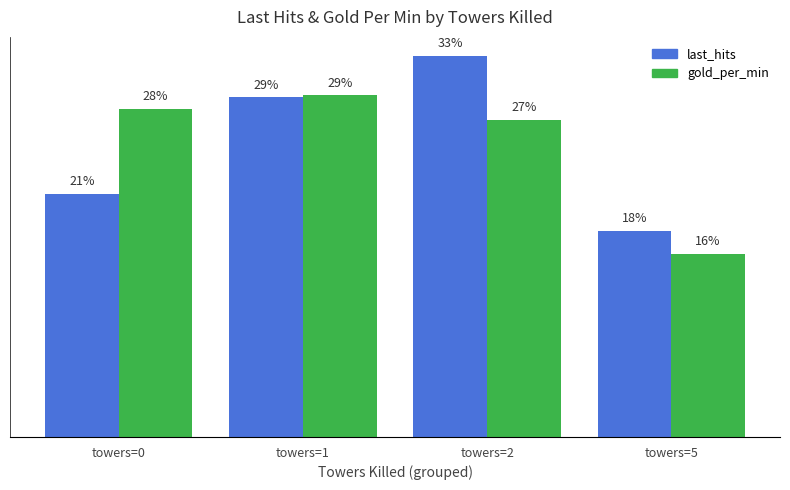

Is the value of last_hits at towers=1 greater than the value of gold_per_min at towers=0?

Yes